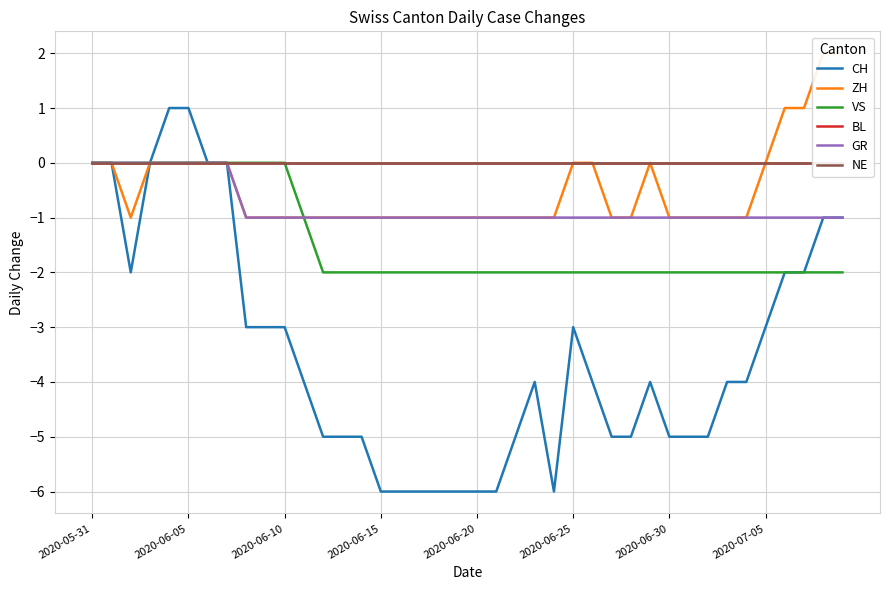

At how many categories does at least one series exceed -1?

40